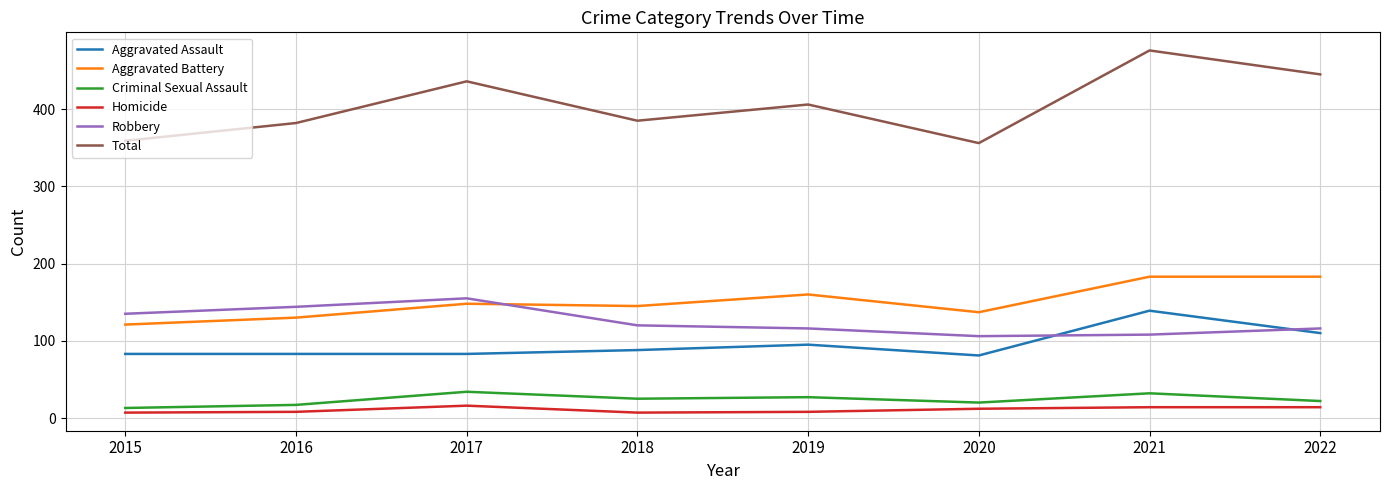

The value of Aggravated Battery at 2018 is 145. True or false?

True